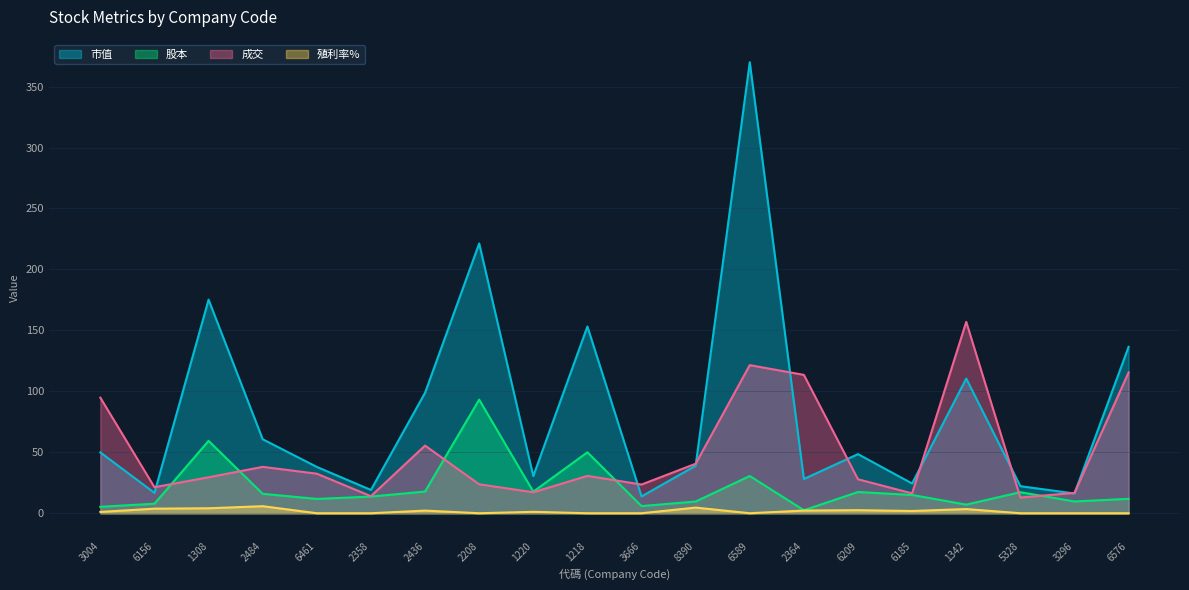

What value does the 殖利率% series have at 6209?

2.5